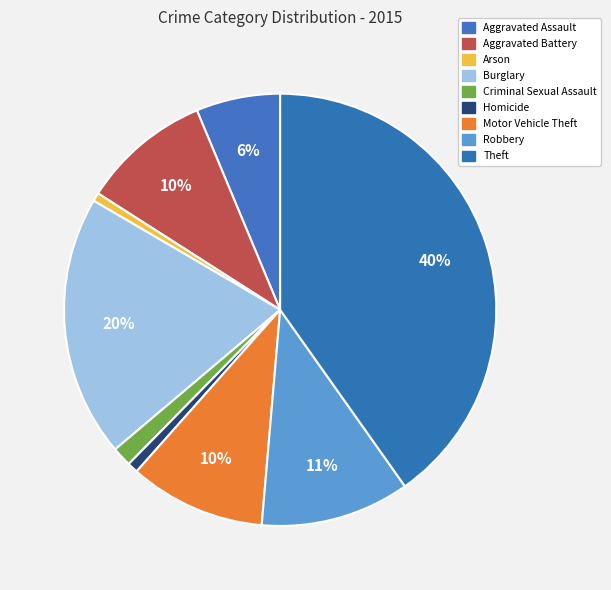

Which has a higher value, Homicide or Motor Vehicle Theft?

Motor Vehicle Theft